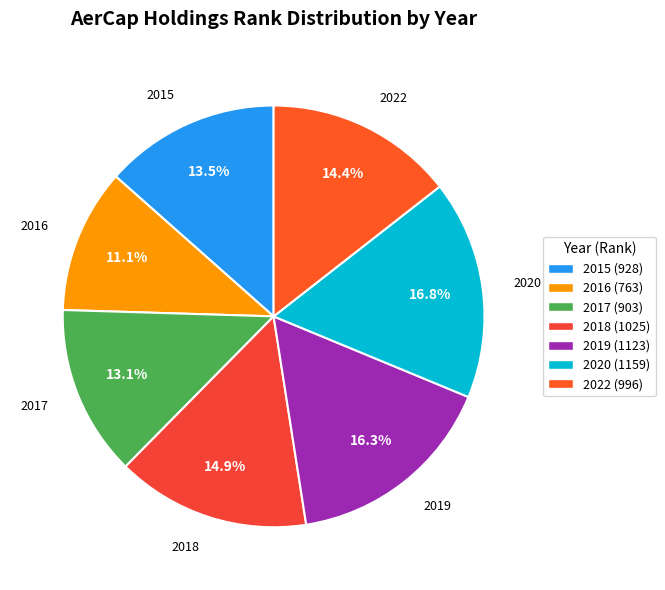

True or false: 2022 accounts for 3% of the total.

False